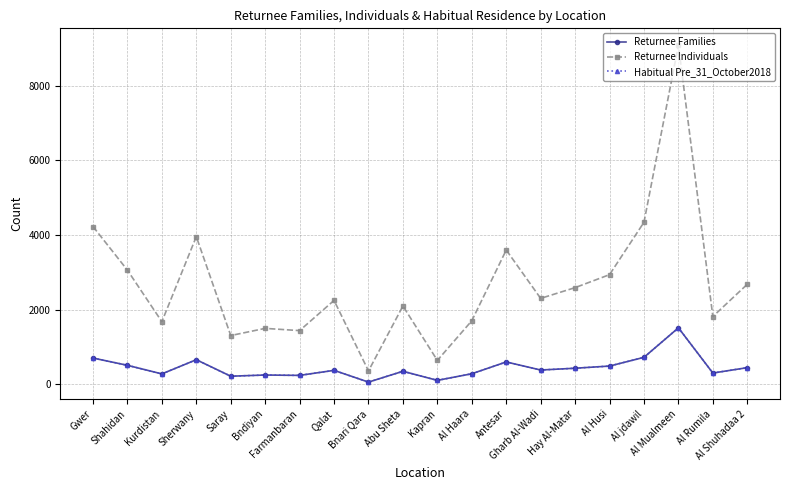

At which category does Returnee Families reach its first local peak?

Sherwany